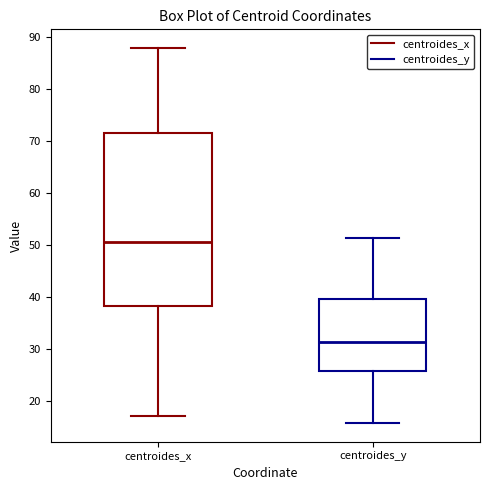

Which box is the tallest, from its lower edge to its upper edge?

centroides_x